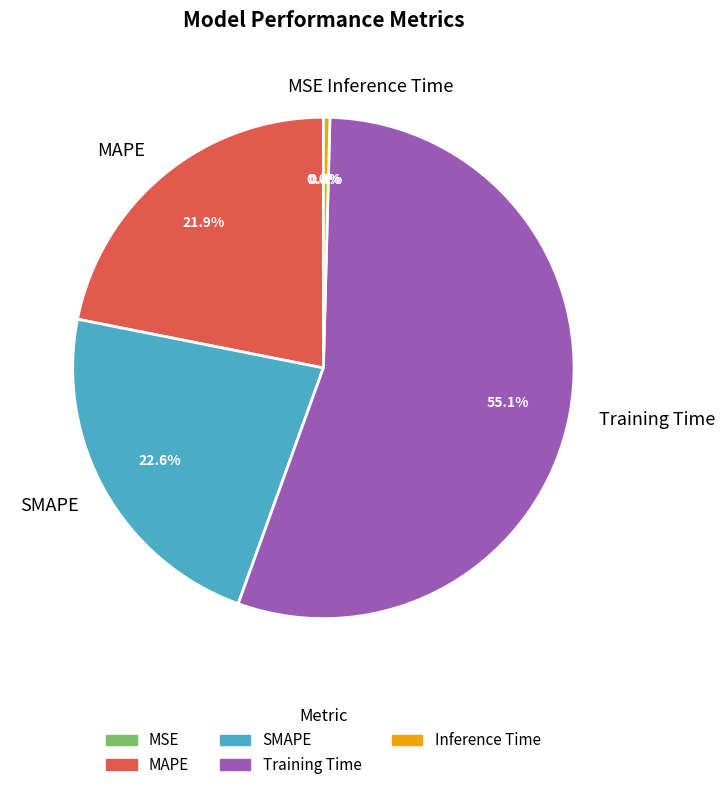

Is there any slice that represents more than half of the pie?

Yes